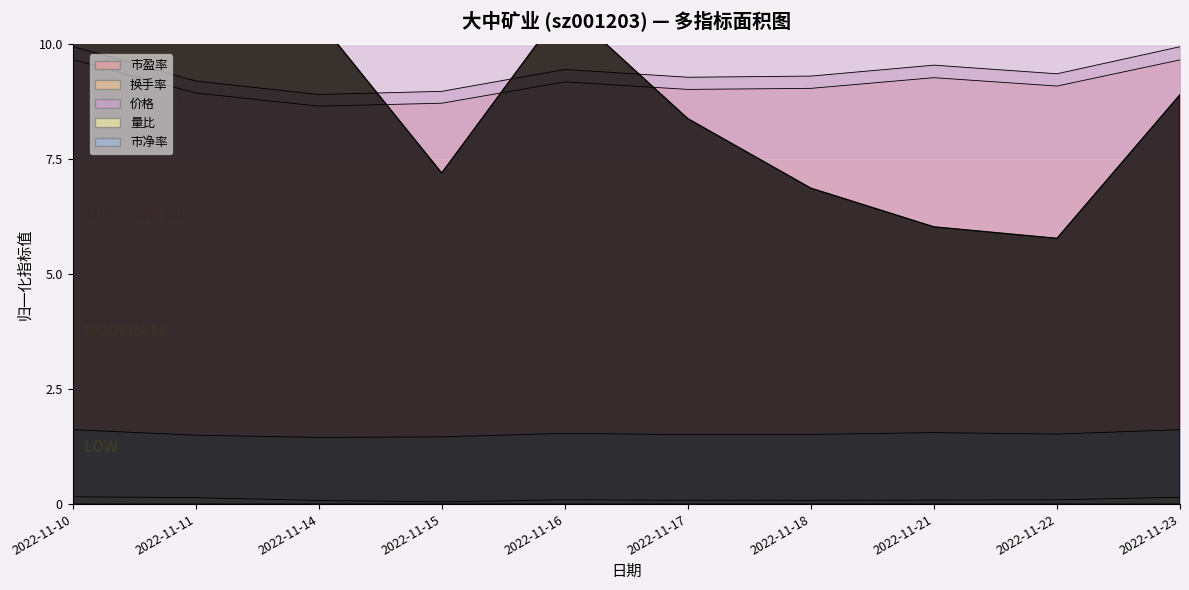

Between 2022-11-21 and 2022-11-17, which is larger?

2022-11-21